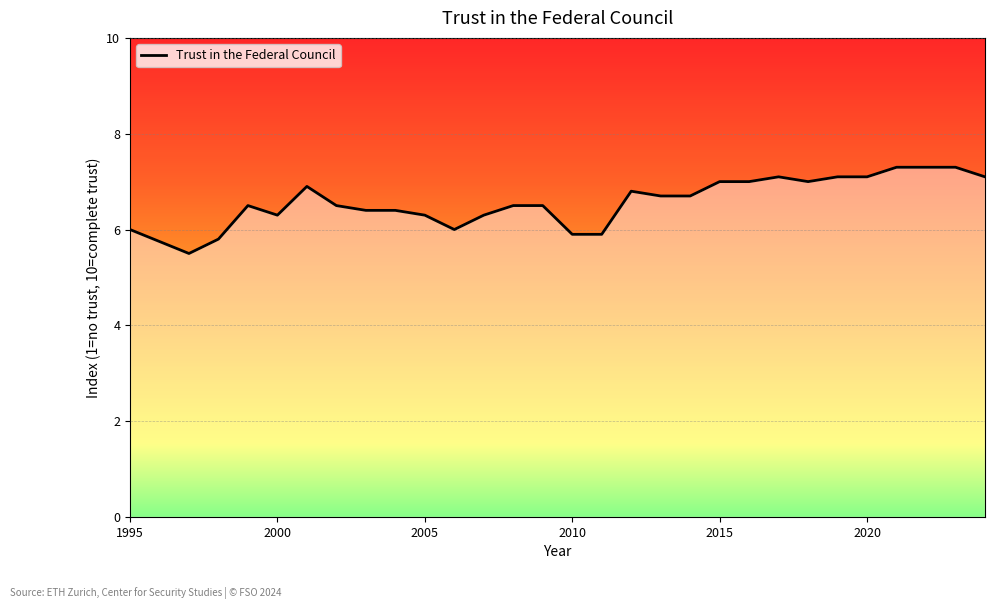

What is the difference between the maximum and minimum values?

1.8